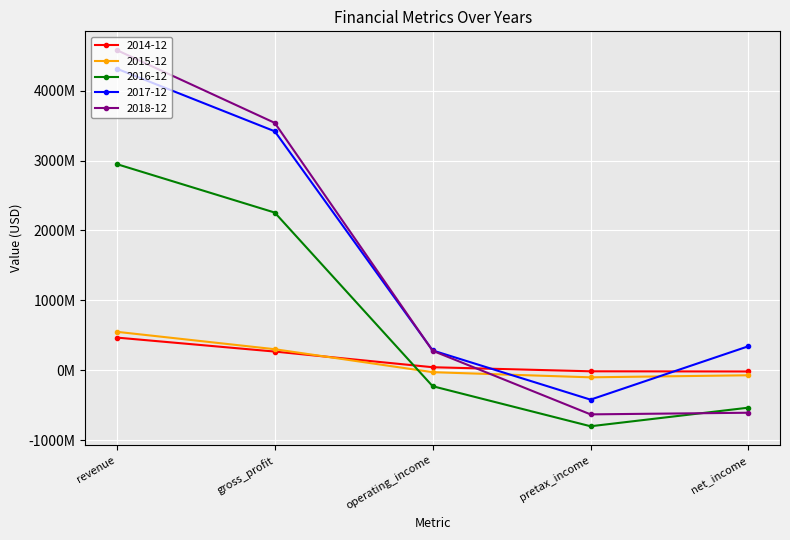

At which label does 2016-12 reach its peak?

revenue